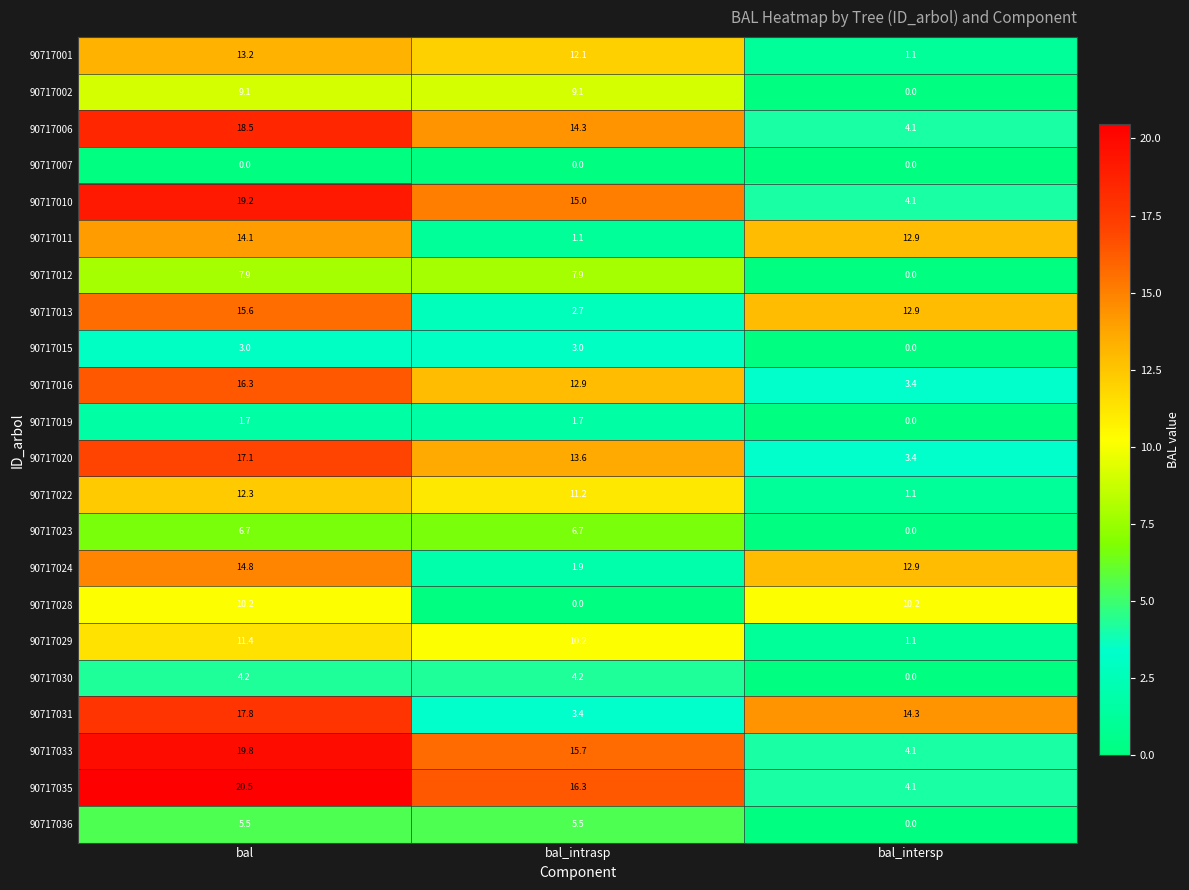

True or false: 90717007 has a value of 0.0 at bal_intersp.

True